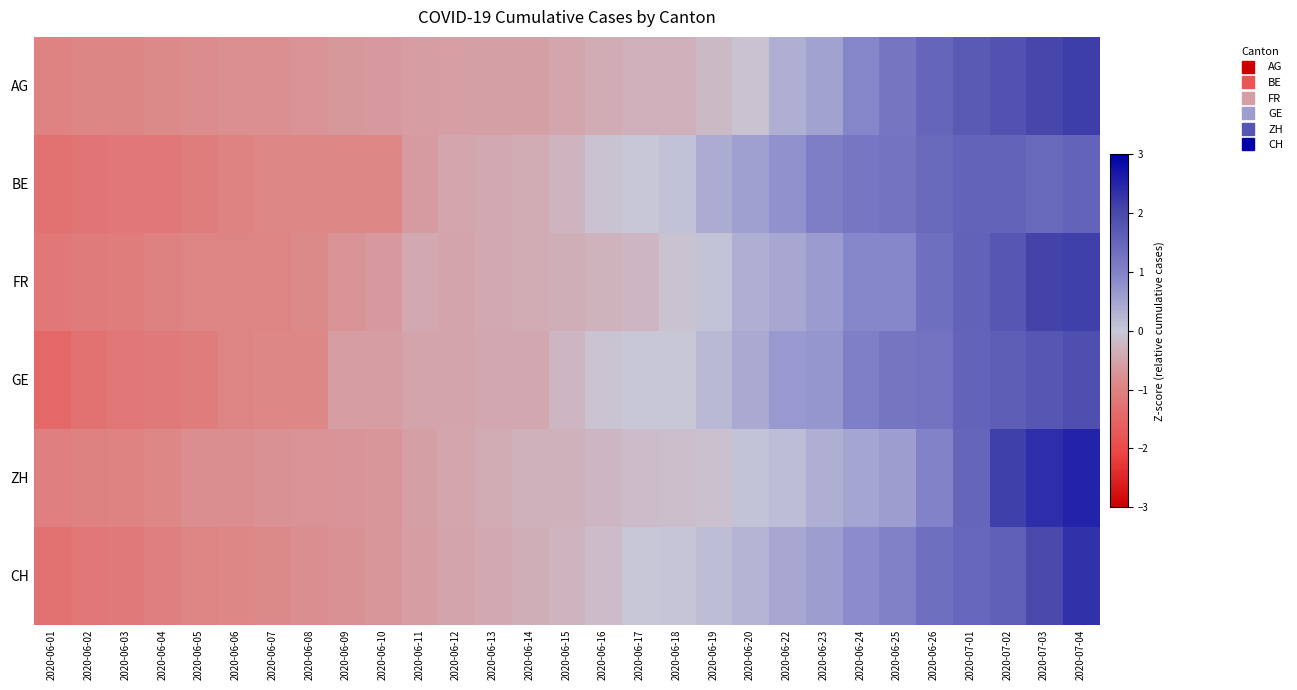

Reading left to right, what are all the values shown in this chart?

AG: 2020-06-01=-1.0	2020-06-02=-0.9	2020-06-03=-0.9	2020-06-04=-0.9	2020-06-05=-0.8	2020-06-06=-0.8	2020-06-07=-0.8	2020-06-08=-0.7	2020-06-09=-0.7	2020-06-10=-0.6	2020-06-11=-0.6	2020-06-12=-0.6	2020-06-13=-0.6	2020-06-14=-0.6	2020-06-15=-0.5	2020-06-16=-0.4	2020-06-17=-0.3	2020-06-18=-0.3	2020-06-19=-0.2	2020-06-20=-0.1	2020-06-22=0.3	2020-06-23=0.5	2020-06-24=1.0	2020-06-25=1.2	2020-06-26=1.5	2020-07-01=1.7	2020-07-02=1.8	2020-07-03=2.0	2020-07-04=2.2
BE: 2020-06-01=-1.3	2020-06-02=-1.2	2020-06-03=-1.2	2020-06-04=-1.2	2020-06-05=-1.1	2020-06-06=-1.0	2020-06-07=-0.9	2020-06-08=-0.9	2020-06-09=-0.9	2020-06-10=-0.9	2020-06-11=-0.6	2020-06-12=-0.5	2020-06-13=-0.4	2020-06-14=-0.4	2020-06-15=-0.3	2020-06-16=-0.1	2020-06-17=0.0	2020-06-18=0.1	2020-06-19=0.4	2020-06-20=0.6	2020-06-22=0.8	2020-06-23=1.1	2020-06-24=1.2	2020-06-25=1.3	2020-06-26=1.4	2020-07-01=1.5	2020-07-02=1.5	2020-07-03=1.4	2020-07-04=1.5
FR: 2020-06-01=-1.2	2020-06-02=-1.1	2020-06-03=-1.1	2020-06-04=-1.0	2020-06-05=-0.9	2020-06-06=-0.9	2020-06-07=-0.9	2020-06-08=-0.9	2020-06-09=-0.7	2020-06-10=-0.6	2020-06-11=-0.4	2020-06-12=-0.5	2020-06-13=-0.4	2020-06-14=-0.4	2020-06-15=-0.4	2020-06-16=-0.3	2020-06-17=-0.3	2020-06-18=-0.1	2020-06-19=0.1	2020-06-20=0.3	2020-06-22=0.4	2020-06-23=0.6	2020-06-24=0.9	2020-06-25=0.9	2020-06-26=1.3	2020-07-01=1.6	2020-07-02=1.7	2020-07-03=2.1	2020-07-04=2.2
GE: 2020-06-01=-1.4	2020-06-02=-1.3	2020-06-03=-1.2	2020-06-04=-1.1	2020-06-05=-1.1	2020-06-06=-0.9	2020-06-07=-0.9	2020-06-08=-0.9	2020-06-09=-0.6	2020-06-10=-0.6	2020-06-11=-0.5	2020-06-12=-0.5	2020-06-13=-0.5	2020-06-14=-0.5	2020-06-15=-0.3	2020-06-16=-0.1	2020-06-17=-0.0	2020-06-18=-0.0	2020-06-19=0.2	2020-06-20=0.4	2020-06-22=0.6	2020-06-23=0.7	2020-06-24=1.0	2020-06-25=1.2	2020-06-26=1.3	2020-07-01=1.5	2020-07-02=1.6	2020-07-03=1.8	2020-07-04=1.9
ZH: 2020-06-01=-1.0	2020-06-02=-1.0	2020-06-03=-1.0	2020-06-04=-0.9	2020-06-05=-0.8	2020-06-06=-0.8	2020-06-07=-0.8	2020-06-08=-0.7	2020-06-09=-0.7	2020-06-10=-0.7	2020-06-11=-0.6	2020-06-12=-0.5	2020-06-13=-0.4	2020-06-14=-0.3	2020-06-15=-0.3	2020-06-16=-0.2	2020-06-17=-0.2	2020-06-18=-0.1	2020-06-19=-0.1	2020-06-20=0.1	2020-06-22=0.1	2020-06-23=0.3	2020-06-24=0.5	2020-06-25=0.6	2020-06-26=1.0	2020-07-01=1.5	2020-07-02=2.1	2020-07-03=2.4	2020-07-04=2.5
CH: 2020-06-01=-1.3	2020-06-02=-1.2	2020-06-03=-1.1	2020-06-04=-1.0	2020-06-05=-1.0	2020-06-06=-0.9	2020-06-07=-0.9	2020-06-08=-0.8	2020-06-09=-0.8	2020-06-10=-0.7	2020-06-11=-0.6	2020-06-12=-0.5	2020-06-13=-0.4	2020-06-14=-0.4	2020-06-15=-0.3	2020-06-16=-0.2	2020-06-17=-0.0	2020-06-18=0.0	2020-06-19=0.2	2020-06-20=0.3	2020-06-22=0.5	2020-06-23=0.6	2020-06-24=0.8	2020-06-25=1.0	2020-06-26=1.3	2020-07-01=1.5	2020-07-02=1.6	2020-07-03=2.0	2020-07-04=2.3